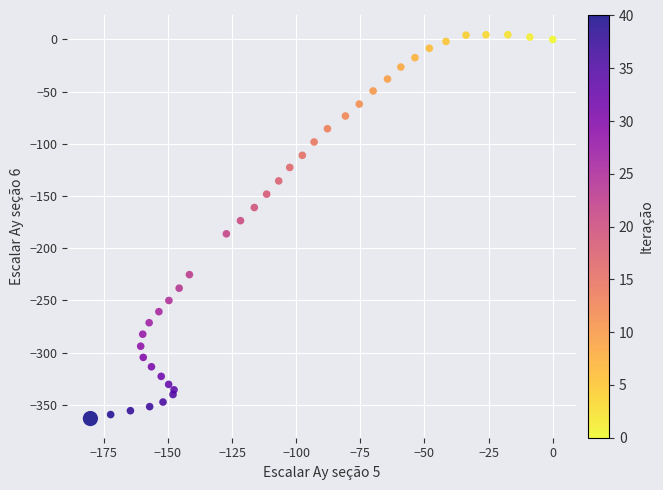

What is the range of X values (max minus min)?

180.2